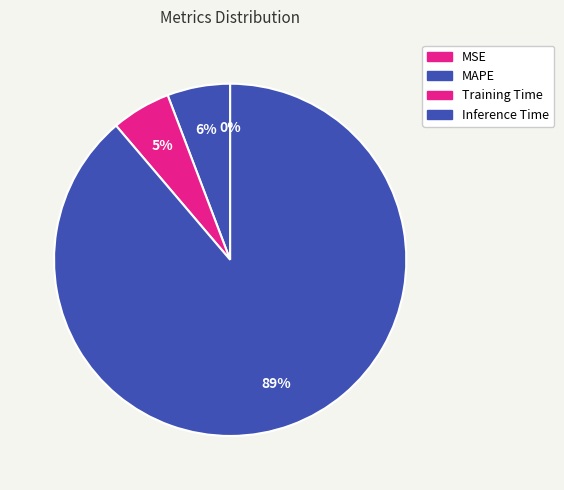

What is the total percentage of Training Time and Inference Time?

94.2%